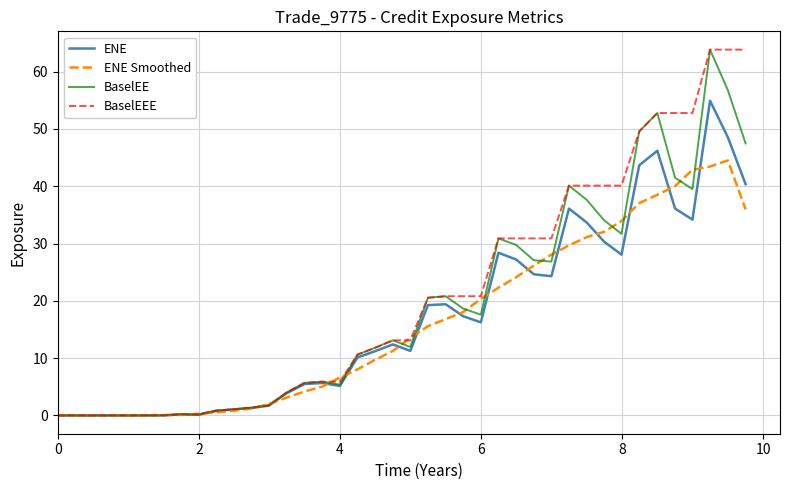

Rank the series by their average value, from lowest to highest.

ENE Smoothed, ENE, BaselEE, BaselEEE